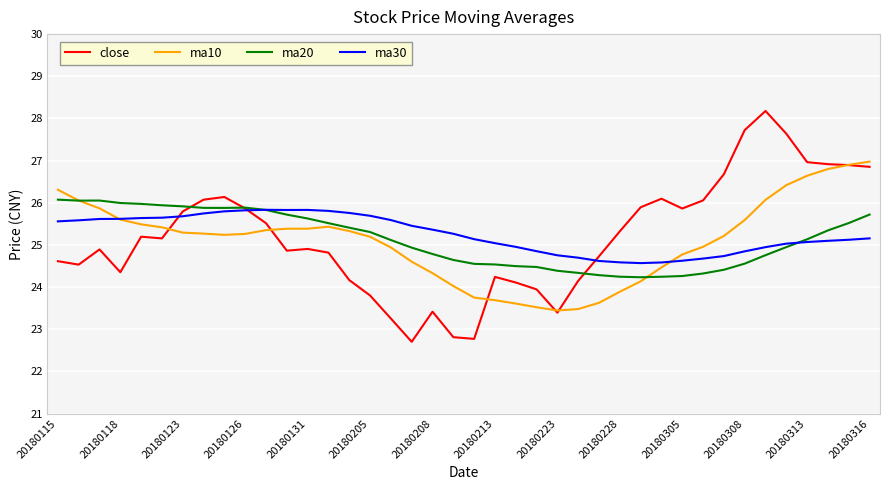

What is the sum of all ma20 values?

1005.3